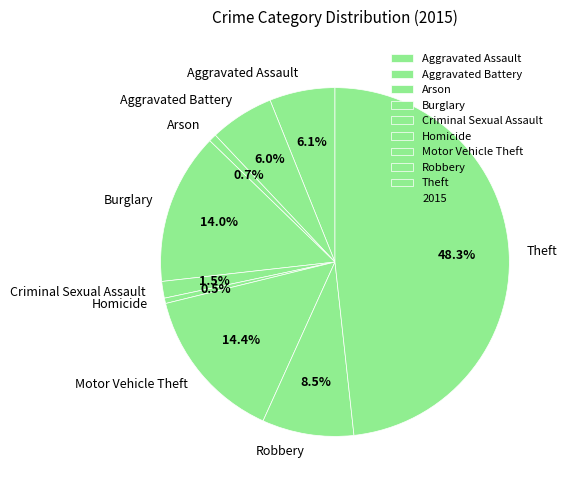

How many slices are in this pie chart?

9